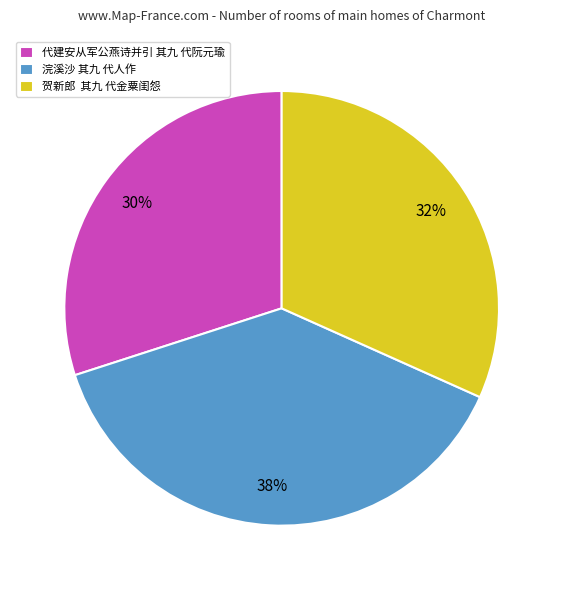

Which slice is the largest?

浣溪沙 其九 代人作